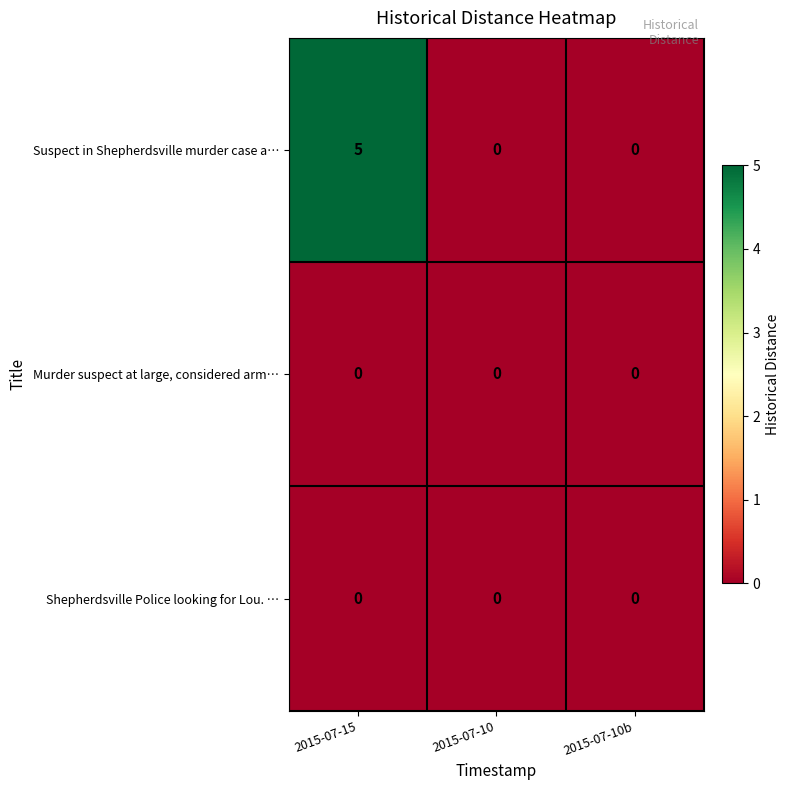

The value of Suspect in Shepherdsville murder case a… at 2015-07-15 is 5. True or false?

True